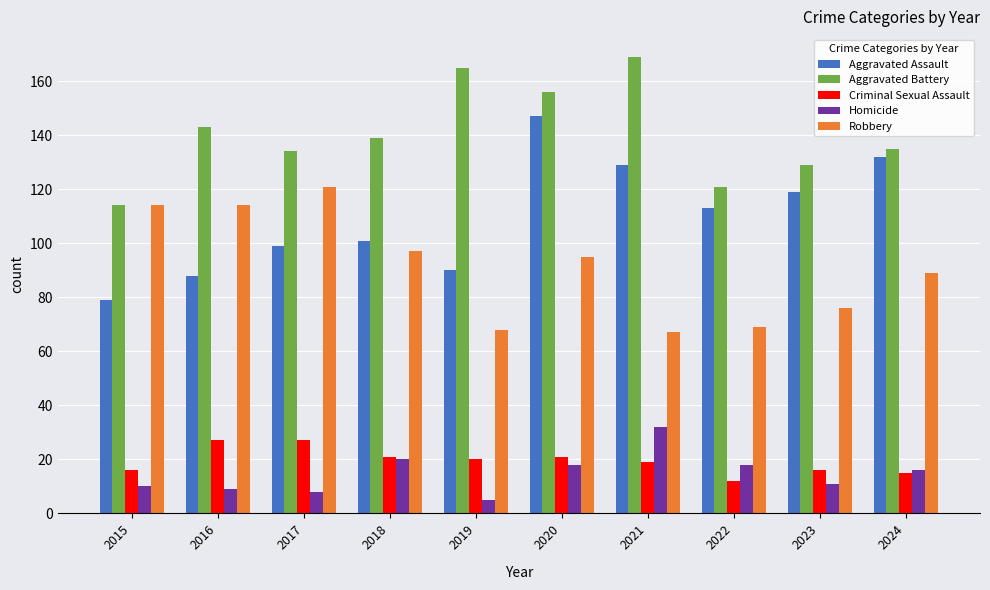

What is the sum of the Homicide values at 2023 and 2020?

29